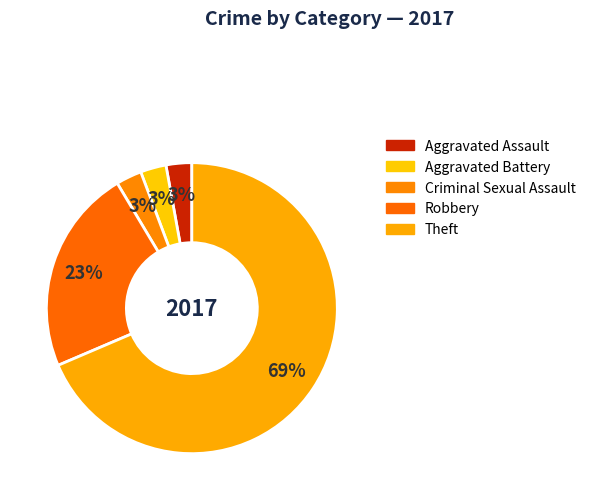

How many segments does this pie chart have?

5